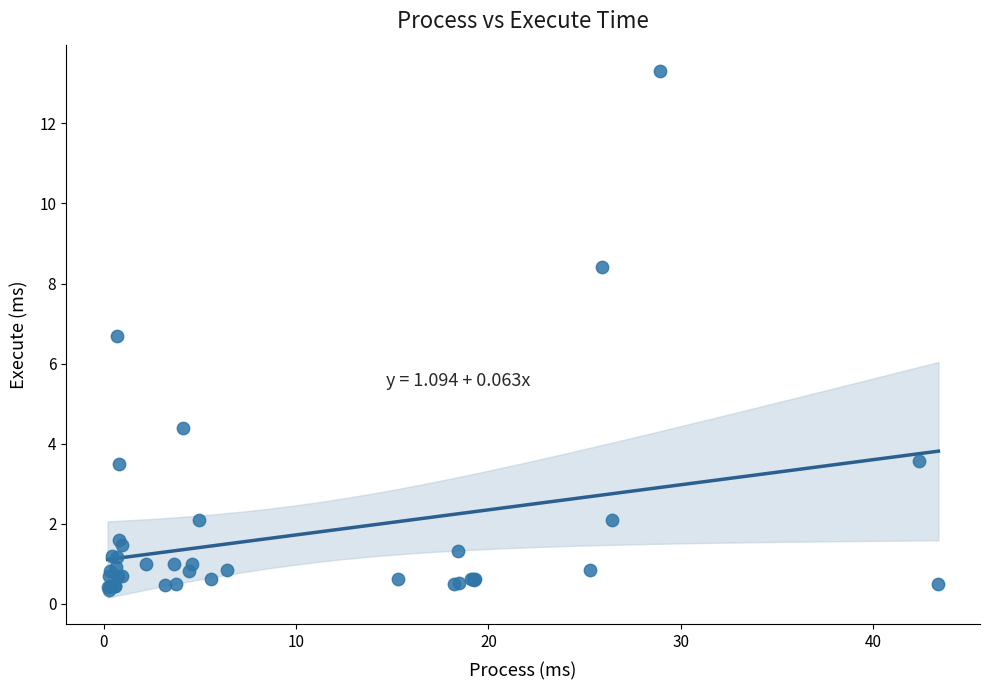

What Y value in the scatter plot is closest to 6?

6.7